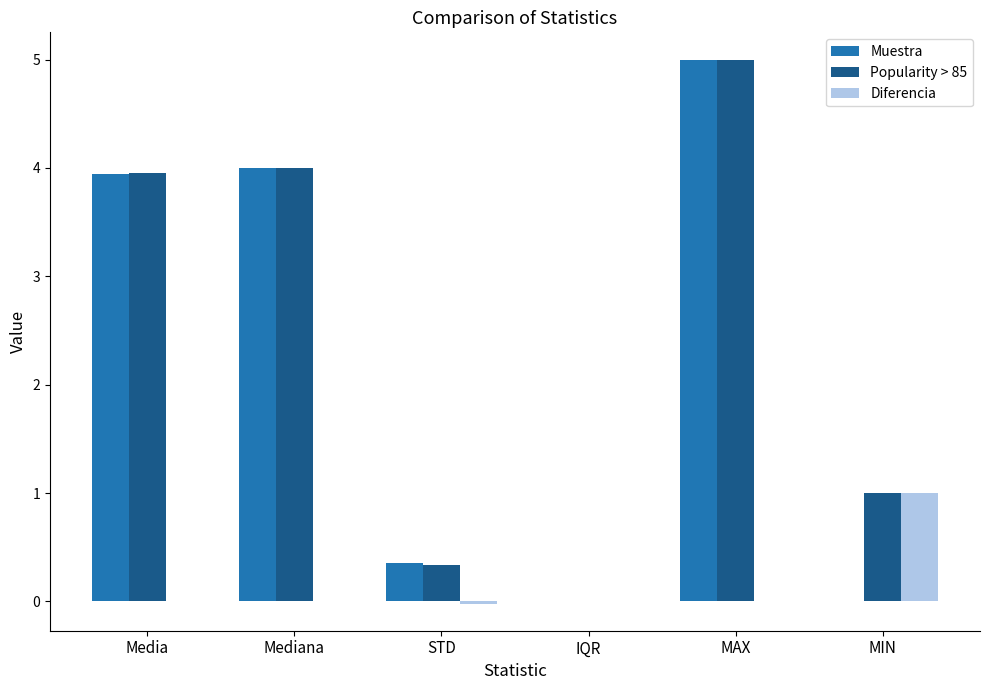

What is the sum of the Muestra values at IQR and MAX?

5.0